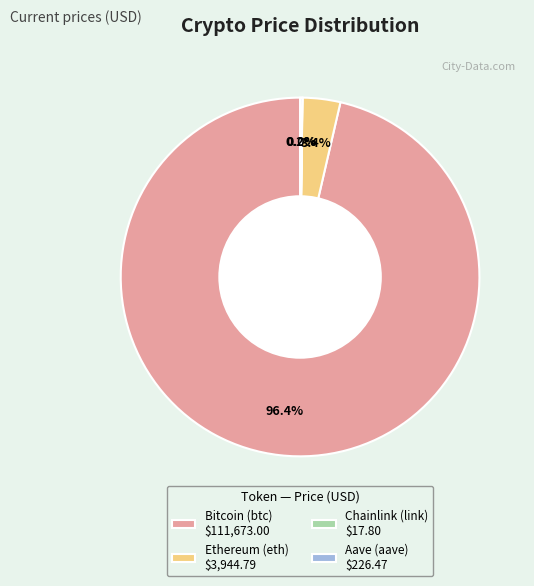

Does any single category account for the majority?

Yes